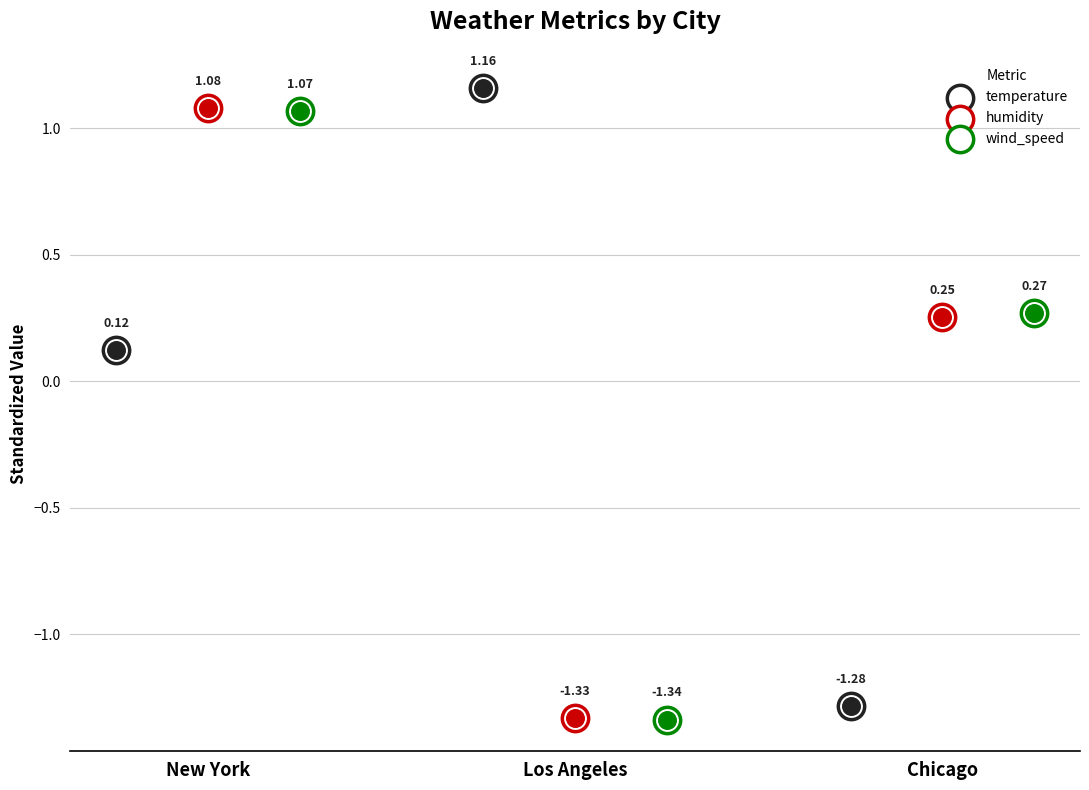

Which series reaches the maximum Y coordinate?

temperature